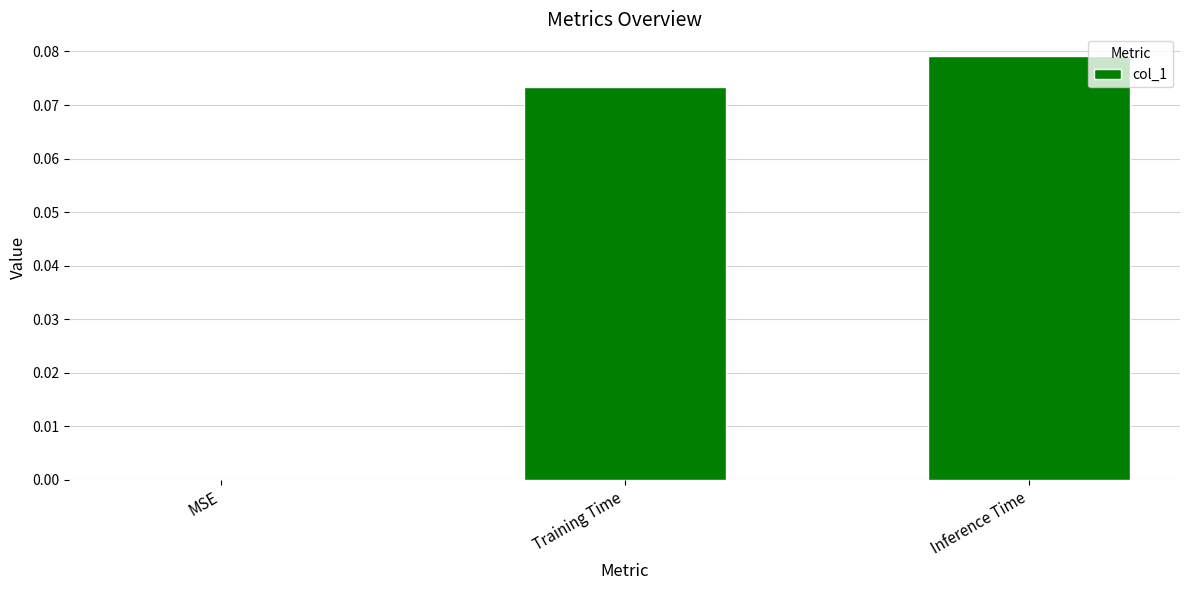

The value at Inference Time is 0.0. True or false?

False